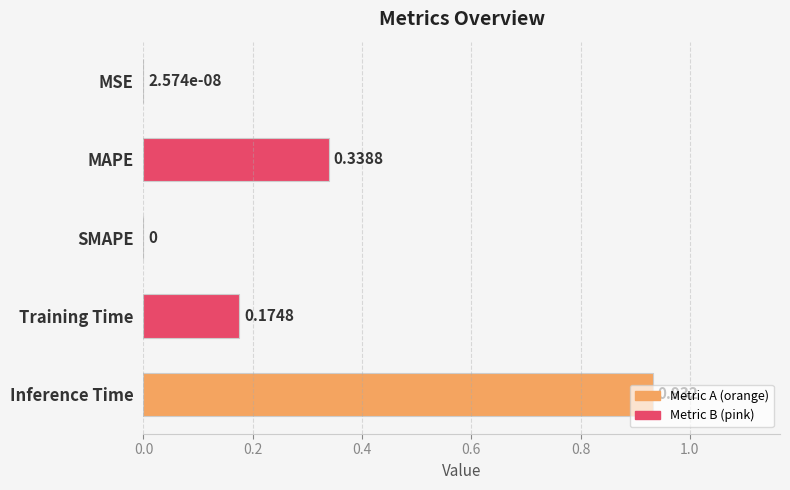

Which label corresponds to the largest value in the chart?

Inference Time